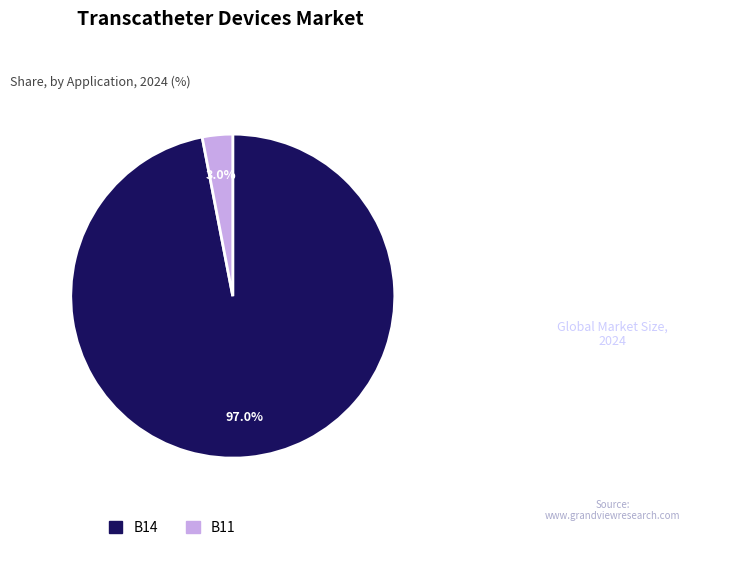

Is there a majority slice in this chart?

Yes